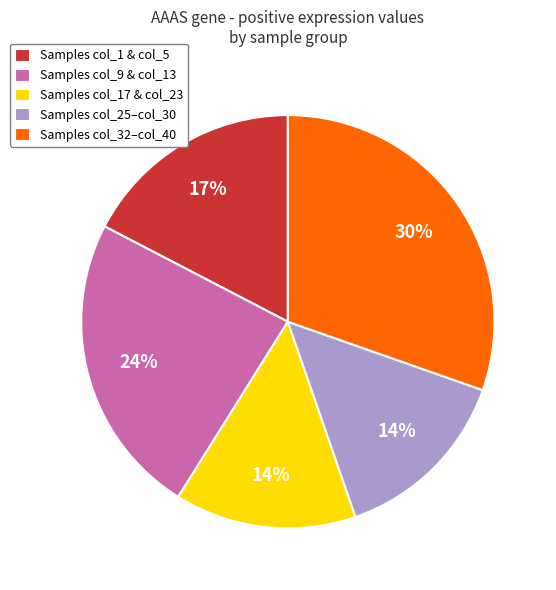

Between Samples col_32–col_40 and Samples col_17 & col_23, which is larger?

Samples col_32–col_40